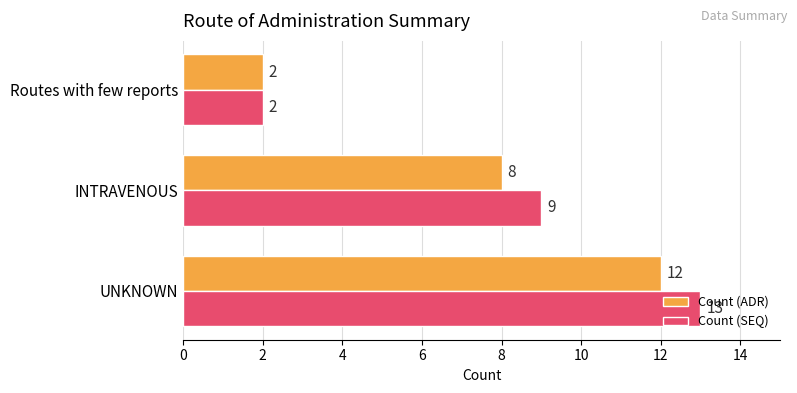

What is the average value of the Count (SEQ) series?

8